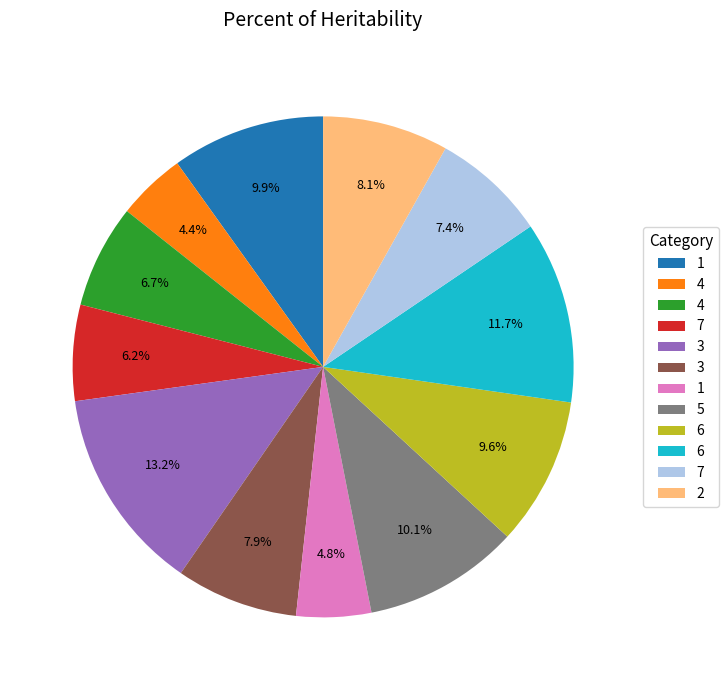

Is there any slice that represents more than half of the pie?

No